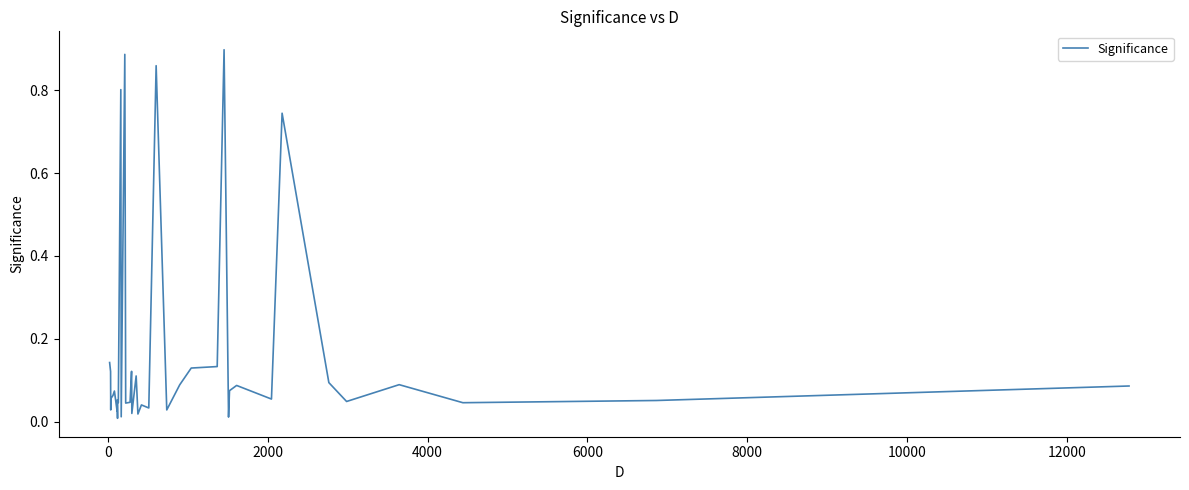

Is this an area chart (filled region under the line)?

No